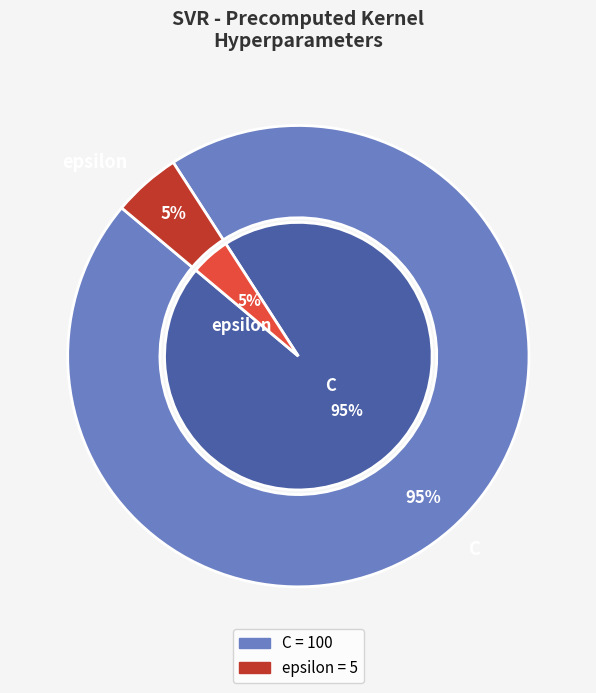

Do epsilon and C together represent more than half of the pie?

Yes